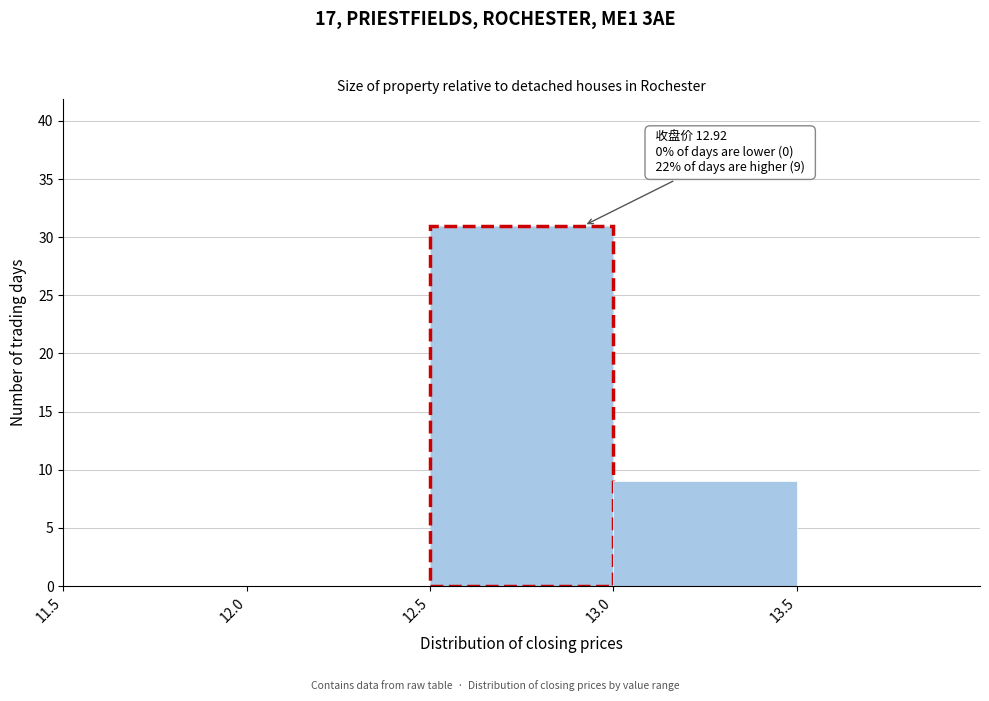

Over which range of the x-axis is the bar tallest?

12.5 to 13.0